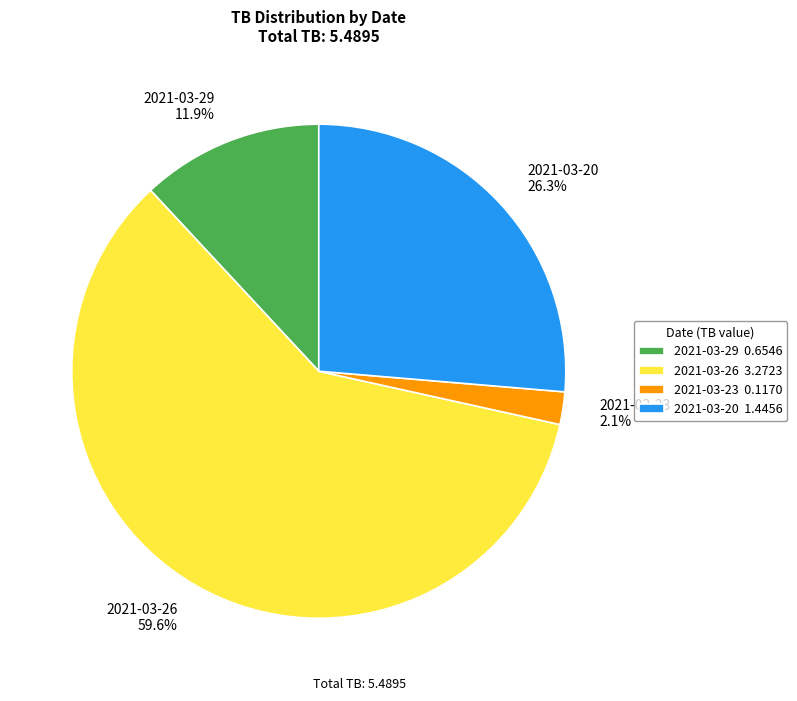

Is the sum of 2021-03-29 and 2021-03-20 greater than half?

No